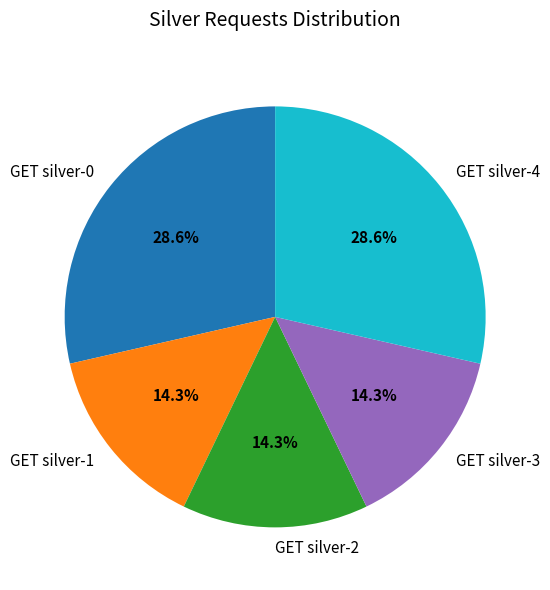

True or false: GET silver-1 accounts for 14% of the total.

True